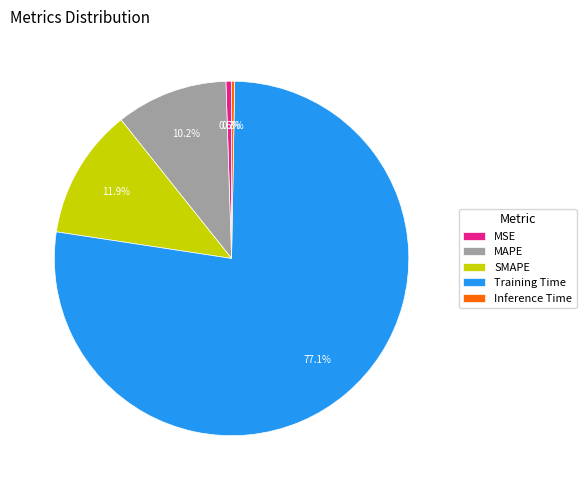

How many slices are in this pie chart?

5